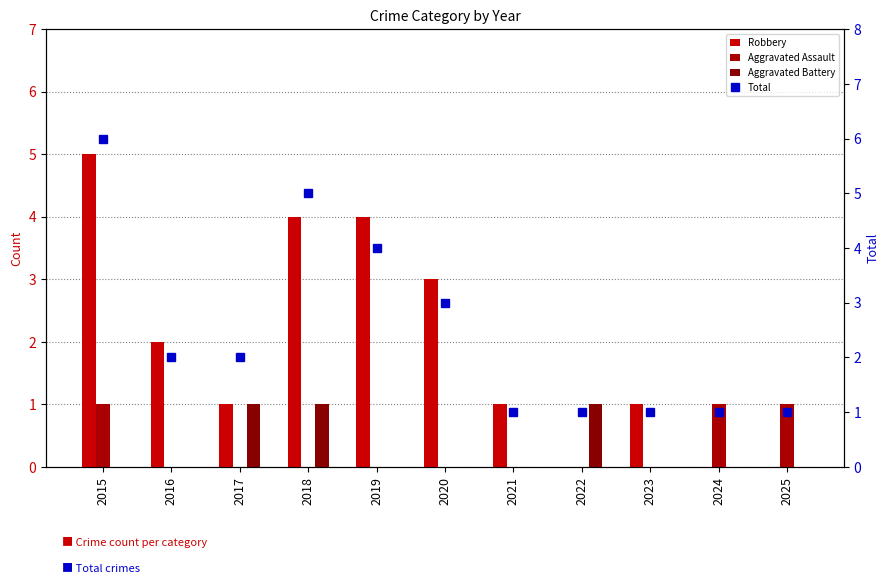

What is the difference between the highest and lowest values at 2019?

4